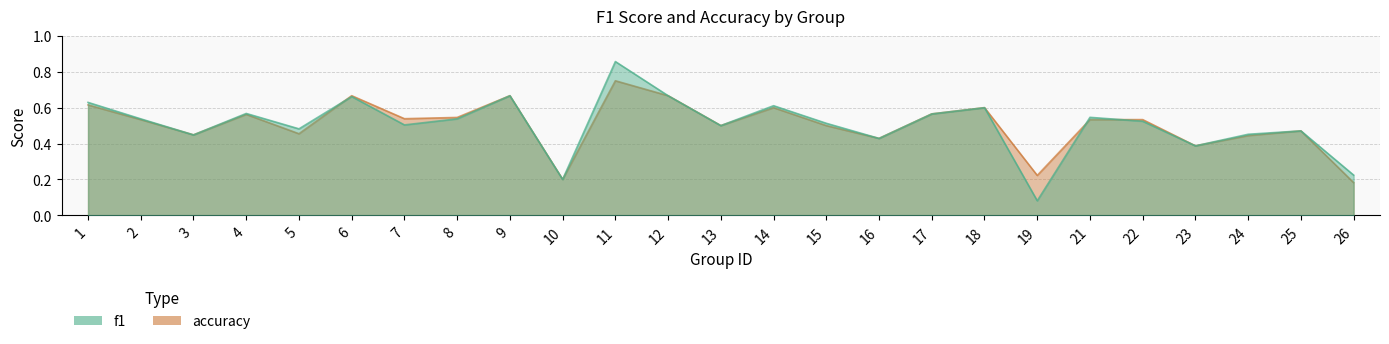

What is the sum of the accuracy values at 1 and 18?

1.2